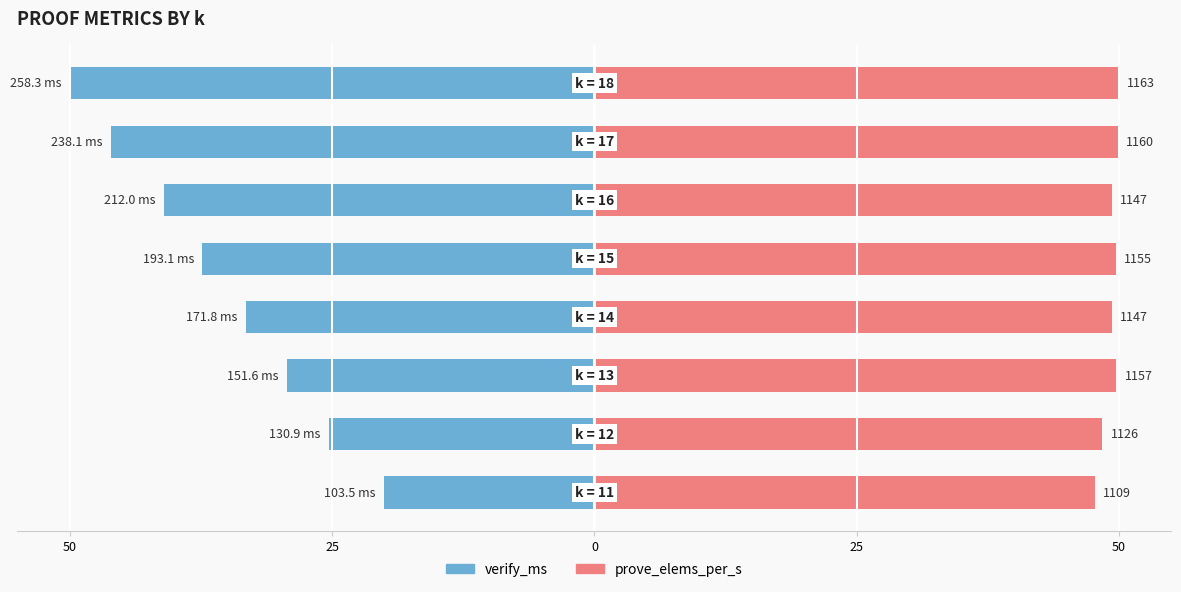

List the series in order of their overall mean, highest first.

prove_elems_per_s, verify_ms